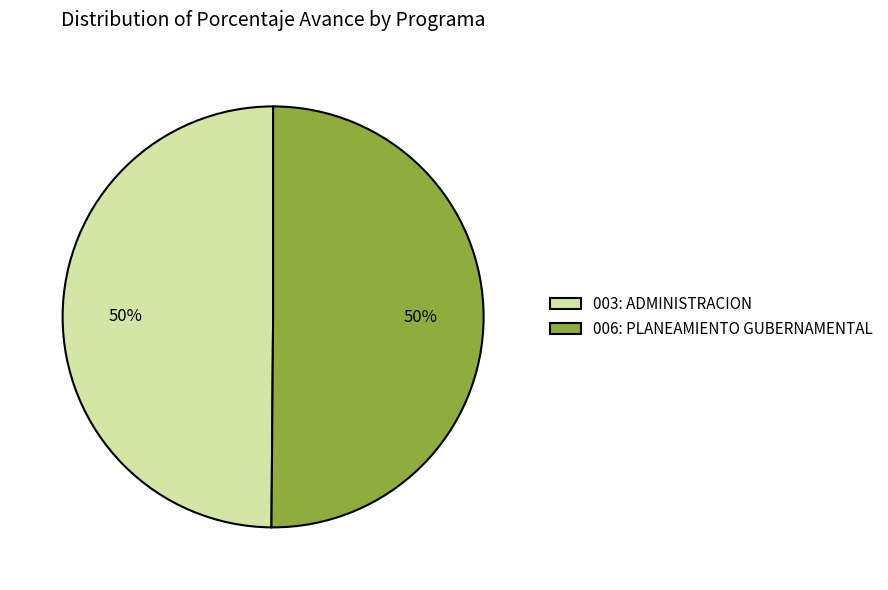

To the nearest percent, what portion does 006: PLANEAMIENTO GUBERNAMENTAL represent?

50%